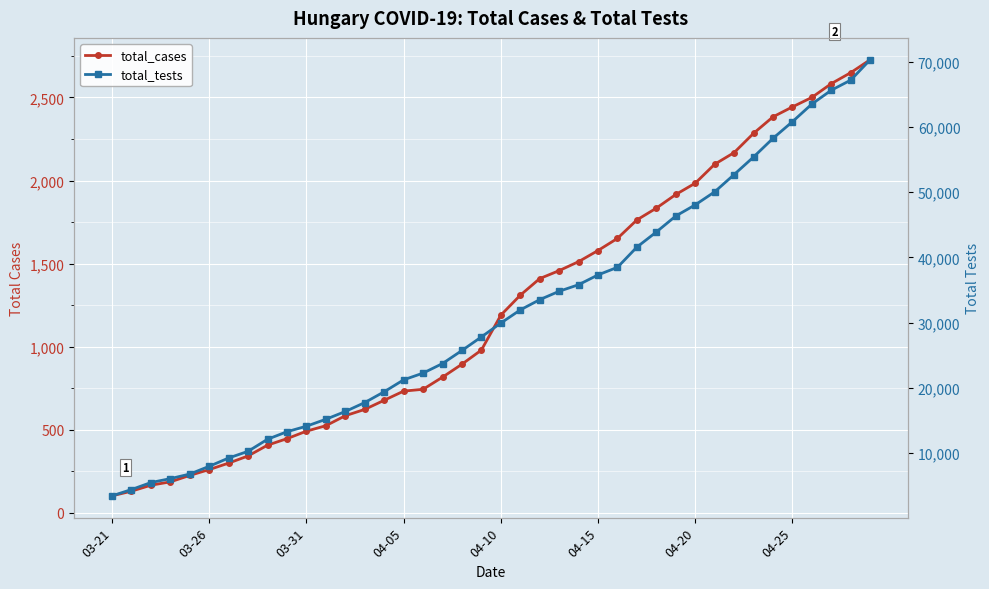

Which has a higher value, 04-15 or 03-21?

04-15